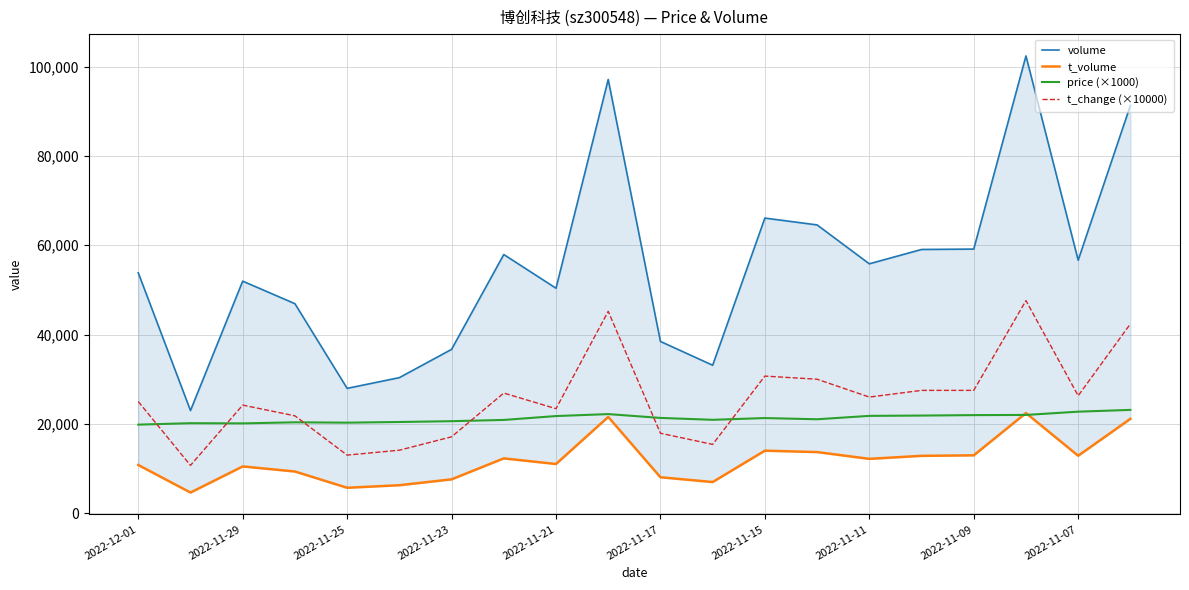

Is the value of price (×1000) at 2022-11-21 greater than the value of t_change (×10000) at 2022-11-23?

Yes